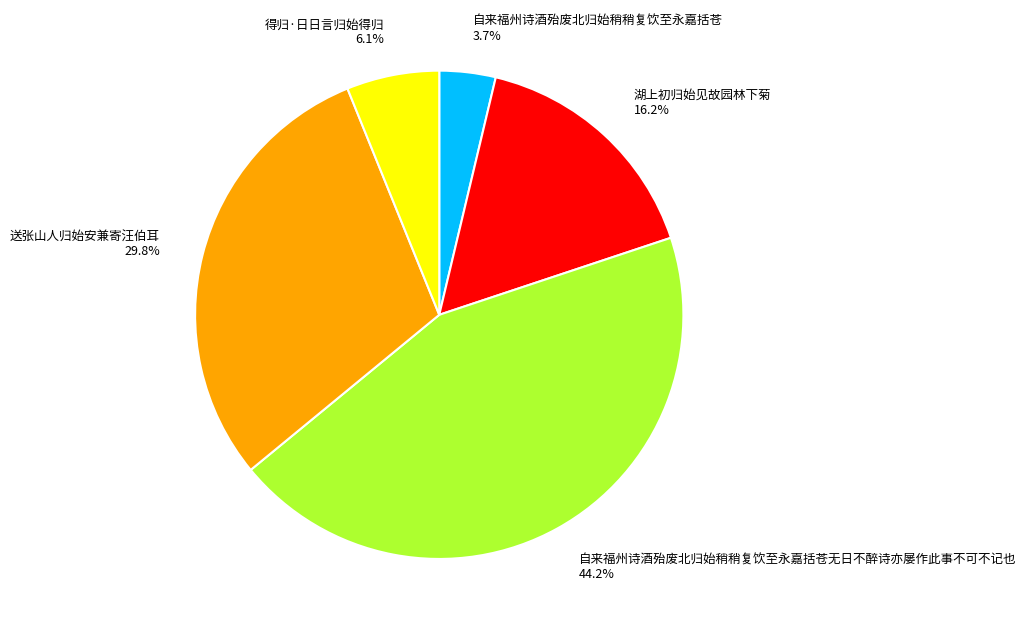

Is there a majority slice in this chart?

No